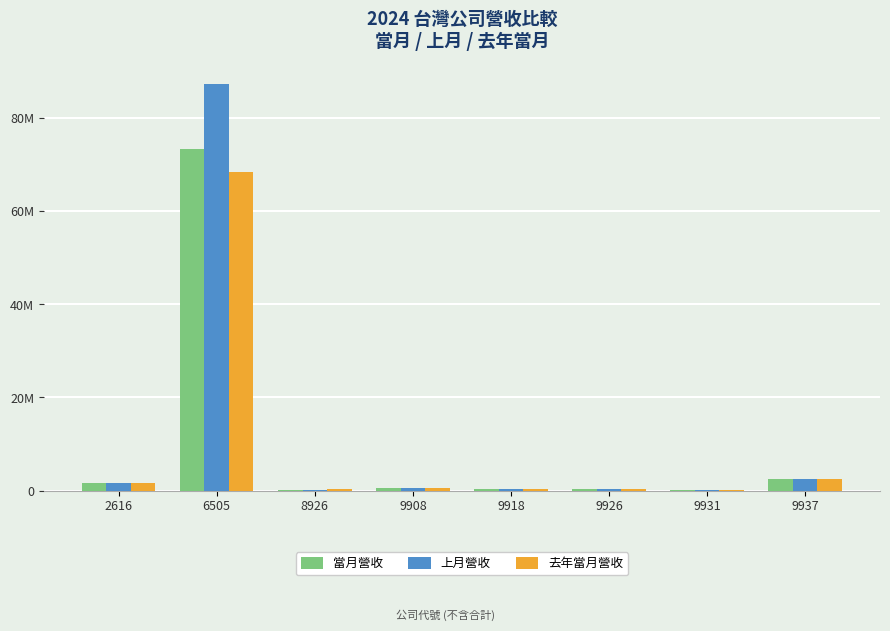

Reading left to right, transcribe all the data shown in this chart.

當月營收: 1708216	73431843	141802	471585	281080	249960	149525	2412685
上月營收: 1719943	87342698	159020	534227	341073	284185	144654	2483839
去年當月營收: 1554857	68529938	266681	502474	274890	252012	133096	2416944